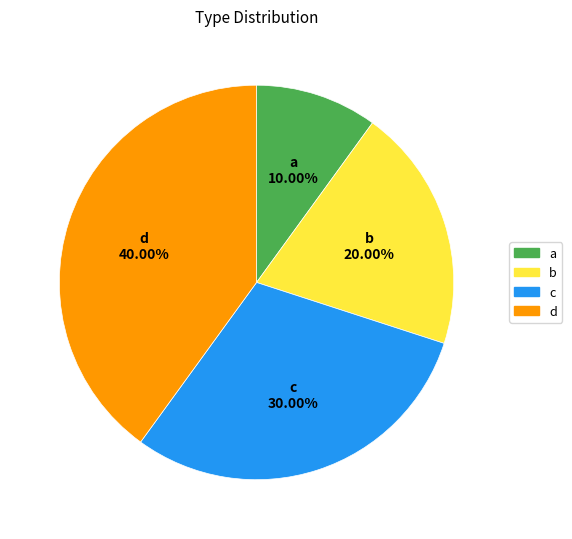

To the nearest percent, what is the average slice percentage?

25%